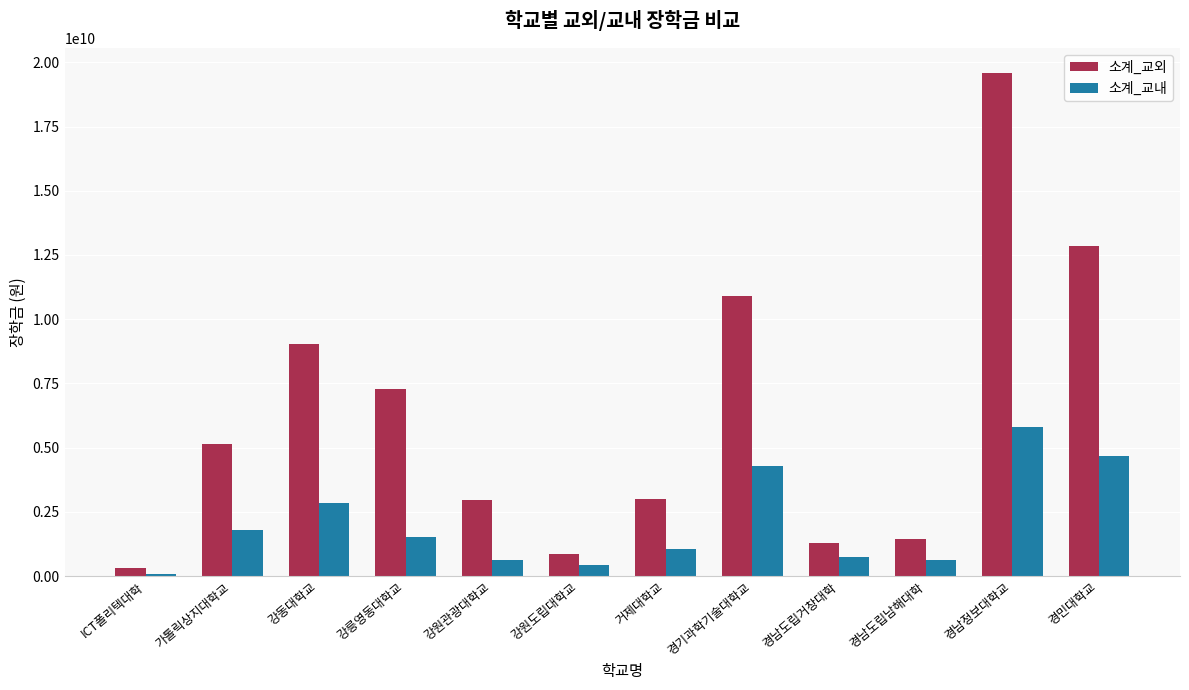

At which category is the sum across all series the highest?

경남정보대학교